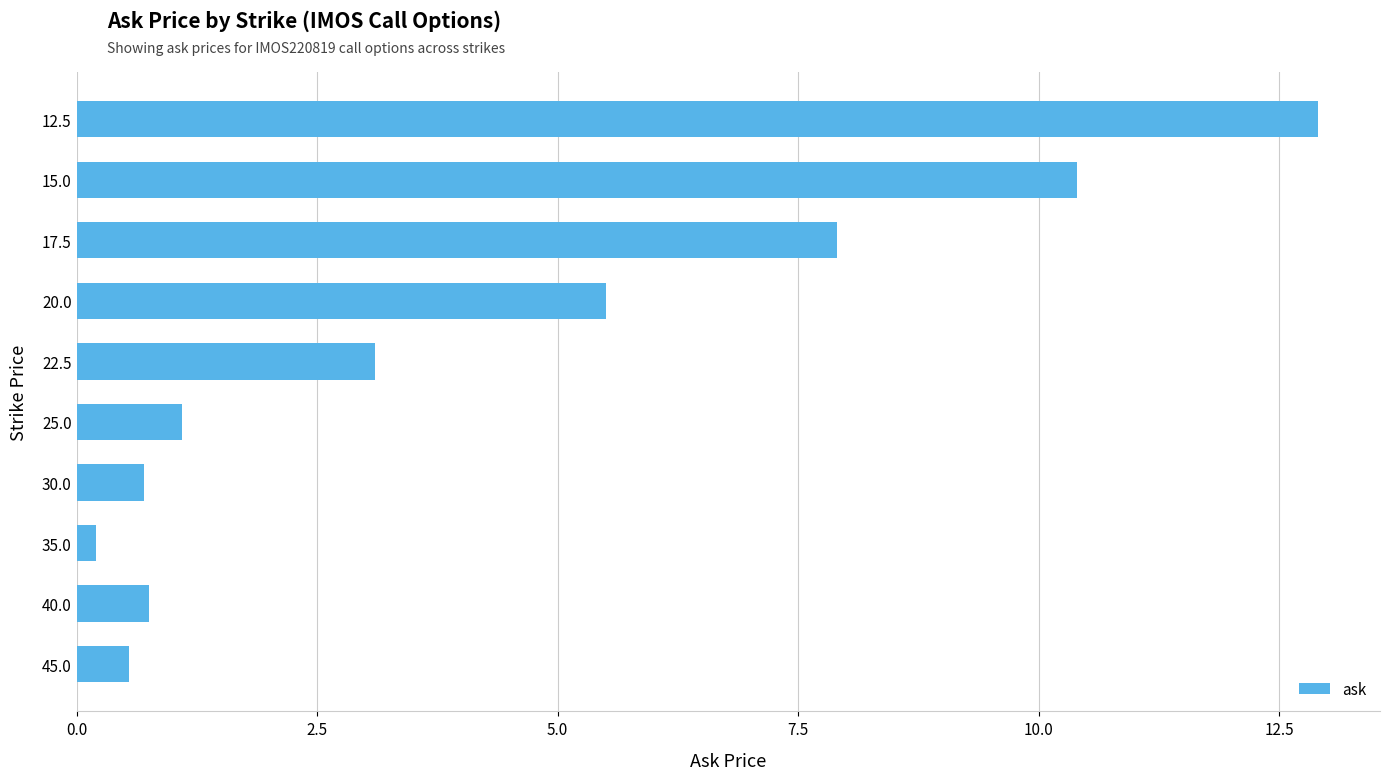

Read the value at 12.5.

12.9